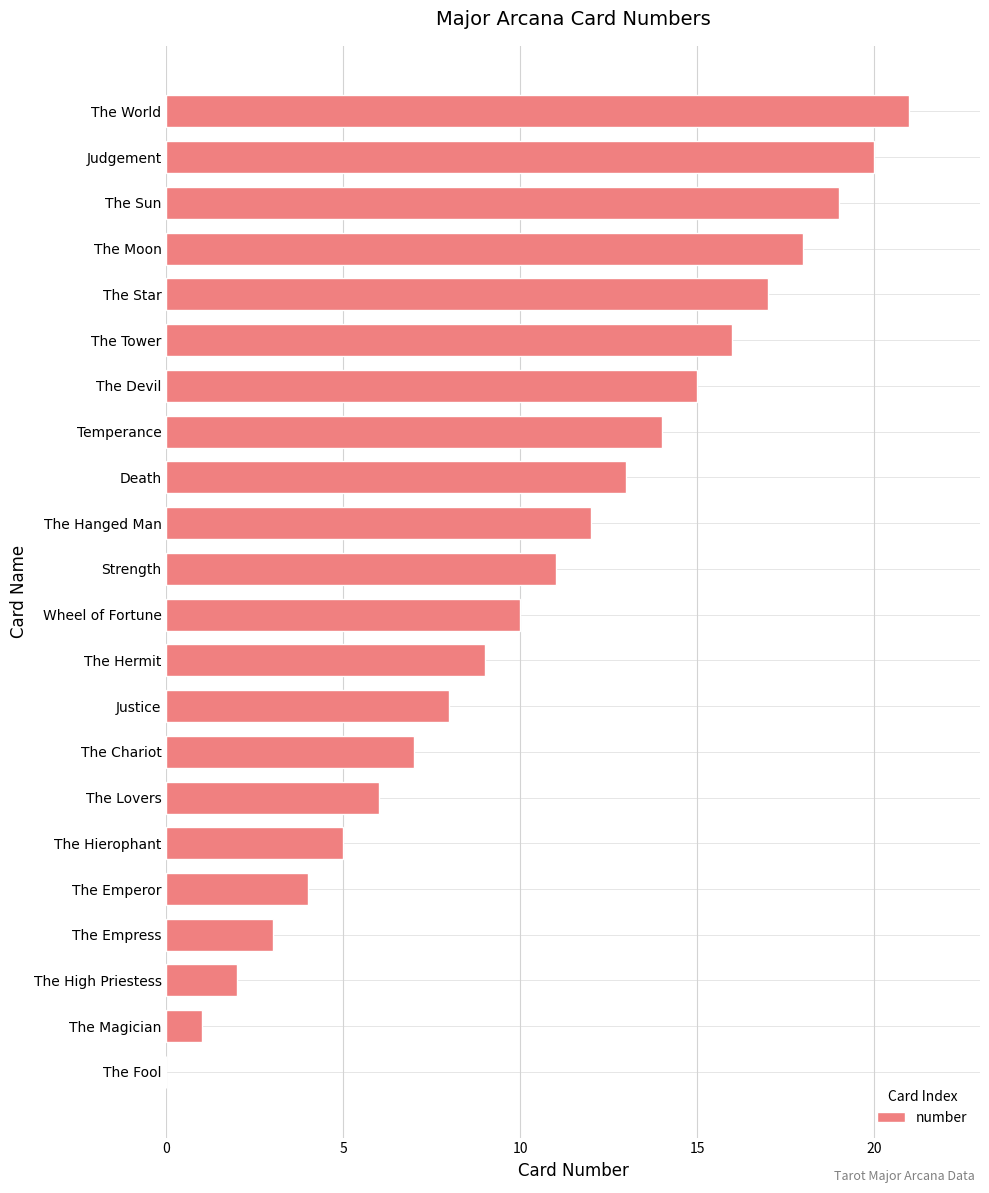

At which label is the value closest to 10?

Wheel of Fortune